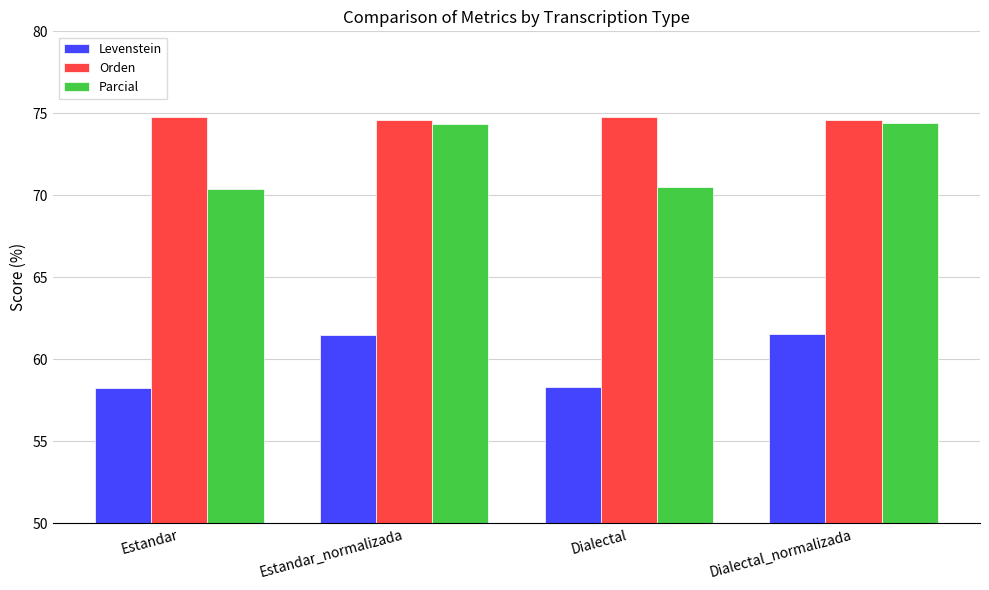

What is the difference between the Orden values at Estandar and Dialectal_normalizada?

0.2